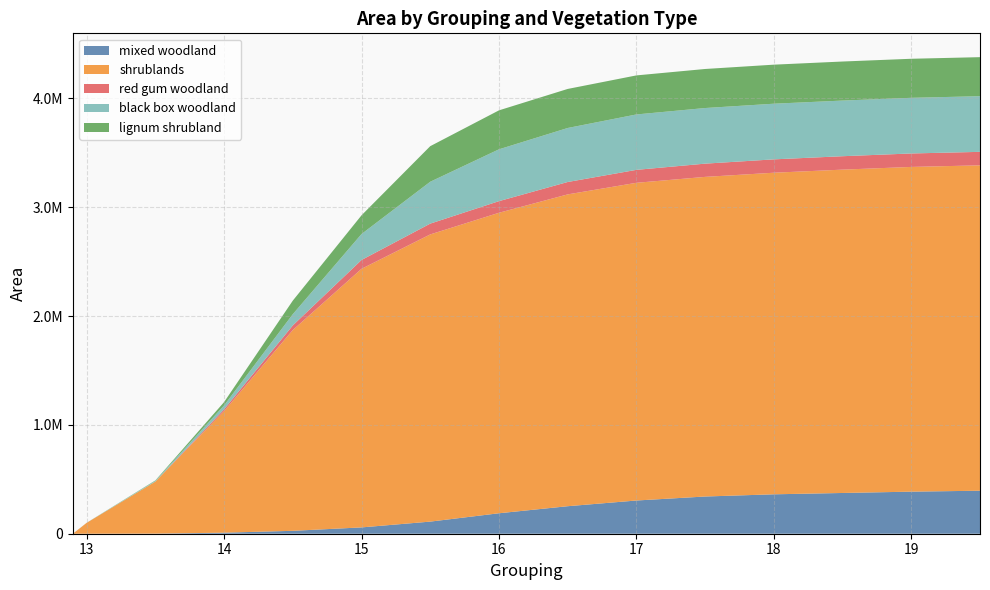

Reading left to right, what are all the values shown in this chart?

mixed woodland: 12.9=0.0	13.0=9.2	13.5=1047.3	14.0=9591.0	14.5=26674.7	15.0=58006.9	15.5=111319.3	16.0=188002.8	16.5=252718.4	17.0=305155.3	17.5=341856.7	18.0=362106.4	18.5=374342.4	19.0=386481.9	19.5=395117.6
shrublands: 12.9=0.0	13.0=100000.0	13.5=478315.5	14.0=1116662.8	14.5=1844304.6	15.0=2375582.2	15.5=2638180.8	16.0=2760373.7	16.5=2864501.4	17.0=2918557.5	17.5=2936191.0	18.0=2954220.6	18.5=2970346.5	19.0=2983069.0	19.5=2989068.9
red gum woodland: 12.9=0.0	13.0=0.0	13.5=0.0	14.0=16586.2	14.5=42482.0	15.0=81058.0	15.5=99211.5	16.0=106819.7	16.5=113872.1	17.0=118924.7	17.5=121689.7	18.0=122744.5	18.5=123258.6	19.0=123655.6	19.5=123809.9
black box woodland: 12.9=268.0	13.0=697.0	13.5=6956.2	14.0=35977.1	14.5=103296.7	15.0=238603.9	15.5=384780.1	16.0=476168.6	16.5=496213.2	17.0=509037.1	17.5=510871.5	18.0=511240.6	18.5=511240.6	19.0=511240.6	19.5=511240.6
lignum shrubland: 12.9=0.0	13.0=26.0	13.5=3415.7	14.0=30541.3	14.5=124620.4	15.0=171867.0	15.5=326764.4	16.0=357897.1	16.5=358667.0	17.0=358667.0	17.5=358667.0	18.0=358667.0	18.5=358667.0	19.0=358667.0	19.5=358667.0